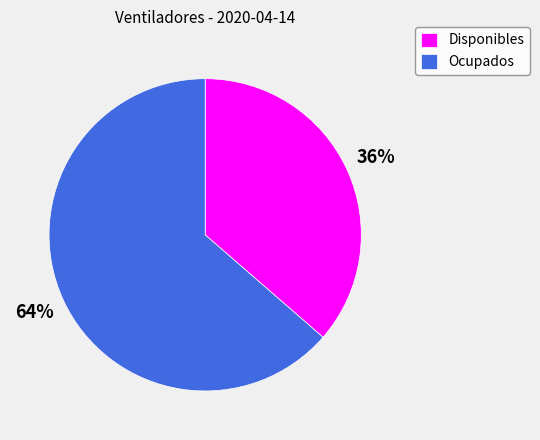

Which category accounts for the majority?

Ocupados